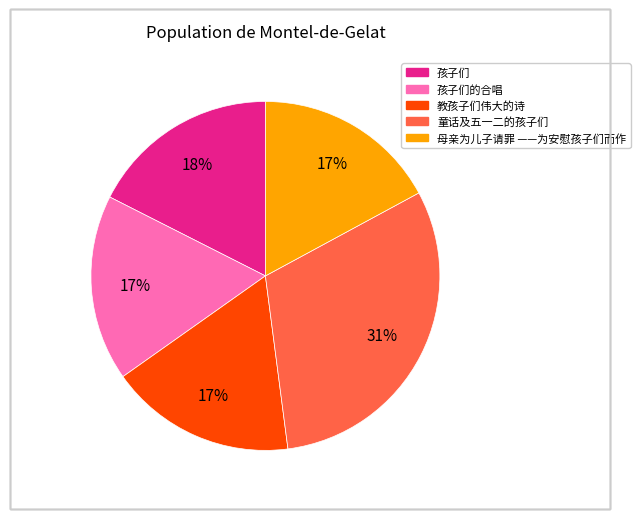

Does any single category account for the majority?

No